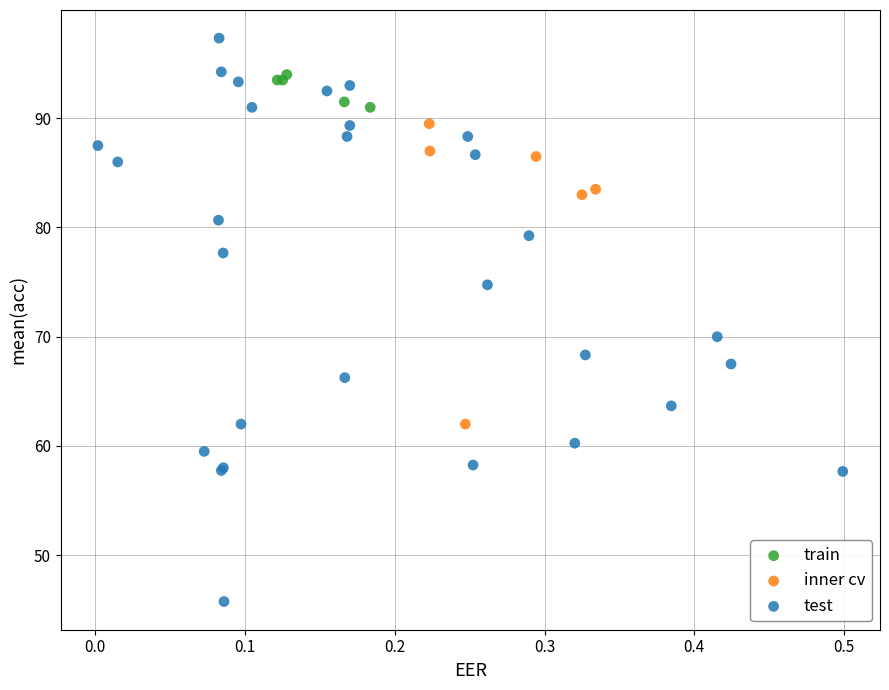

Which series reaches the minimum Y coordinate?

test